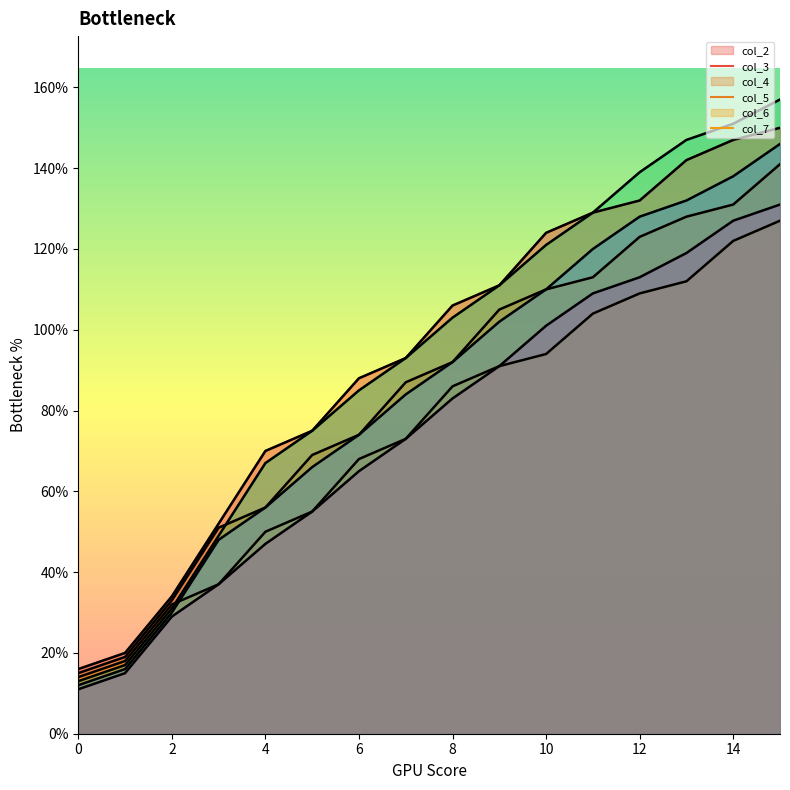

List the labels in order of col_3 value, smallest first.

0, 1, 2, 3, 4, 5, 6, 7, 8, 9, 10, 11, 12, 13, 14, 15